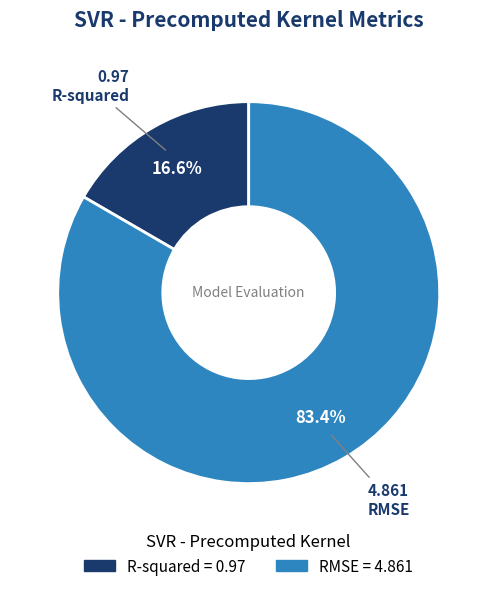

Which has a higher value, R-squared or RMSE?

RMSE